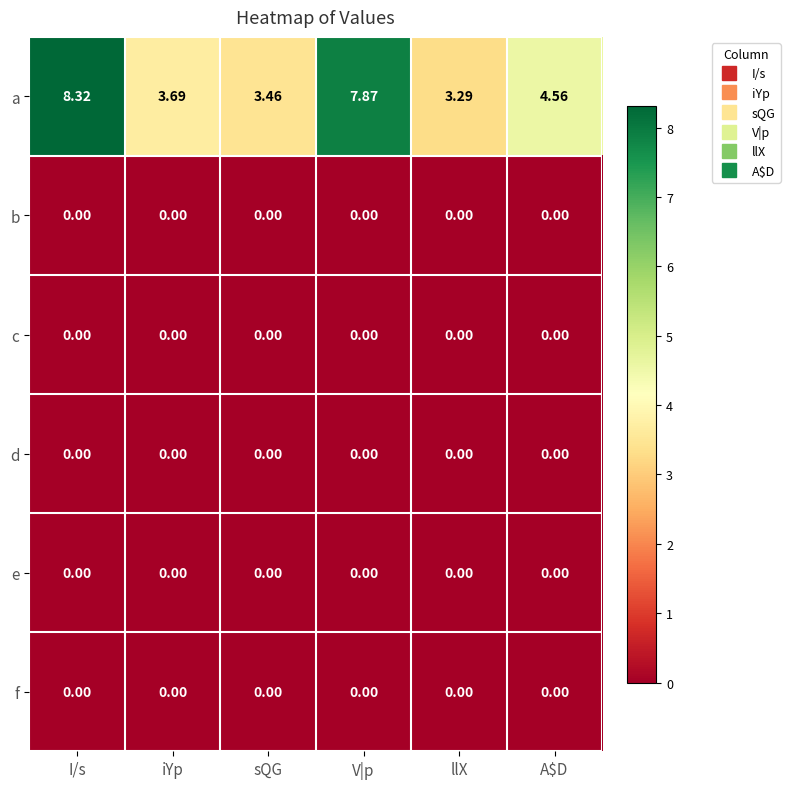

At how many categories does at least one series exceed 3?

6